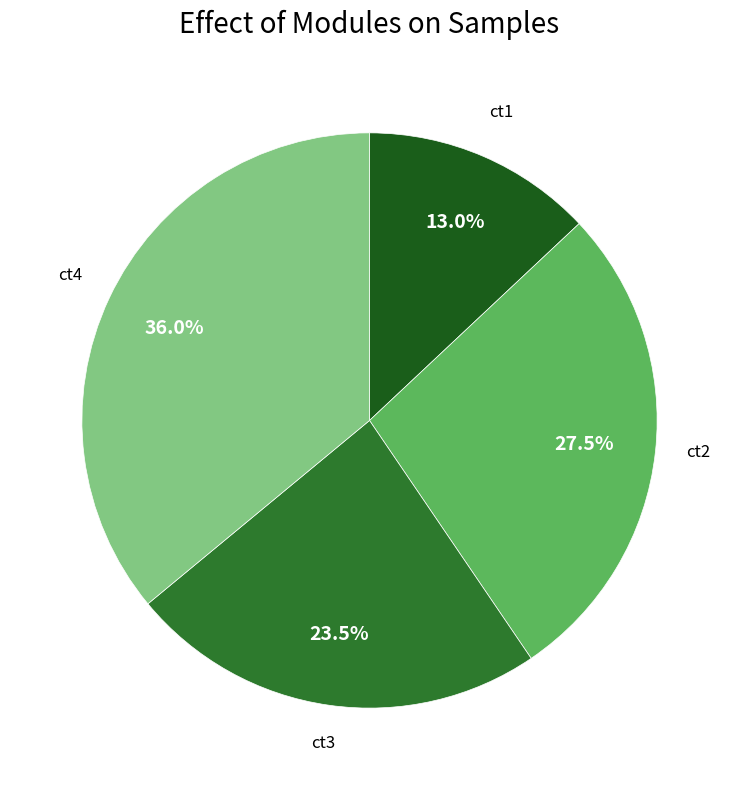

To the nearest percent, what is the average slice percentage?

25%